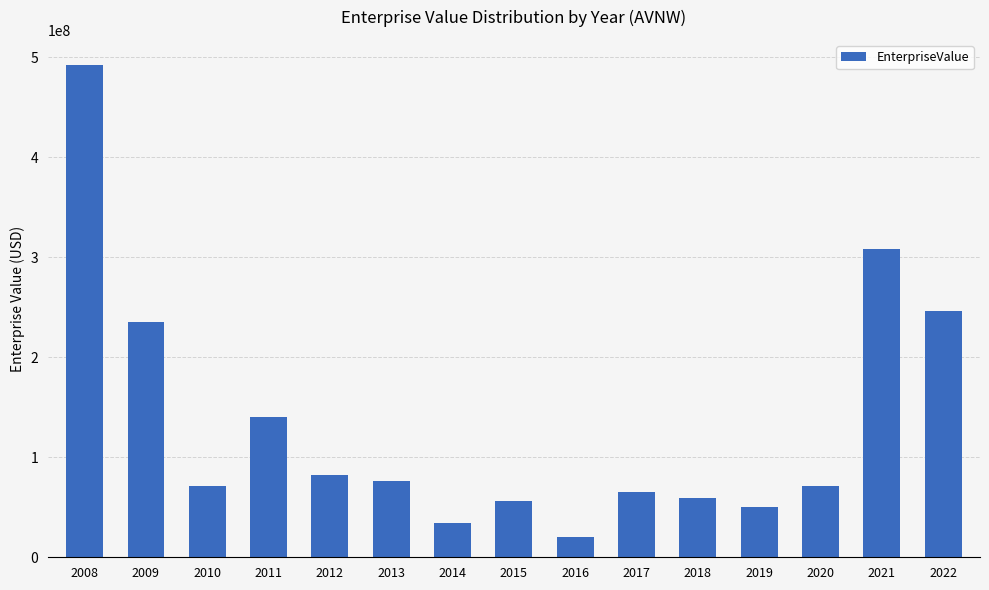

True or false: the data shows 65422800.0 at 2017.

True